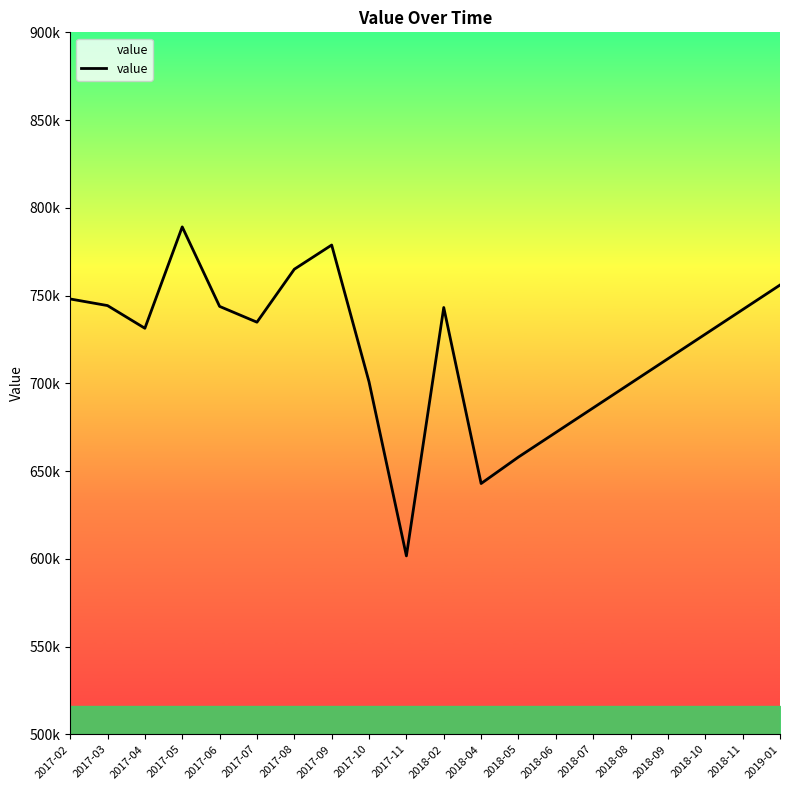

What is the label of the 15th point from the left?

2018-07